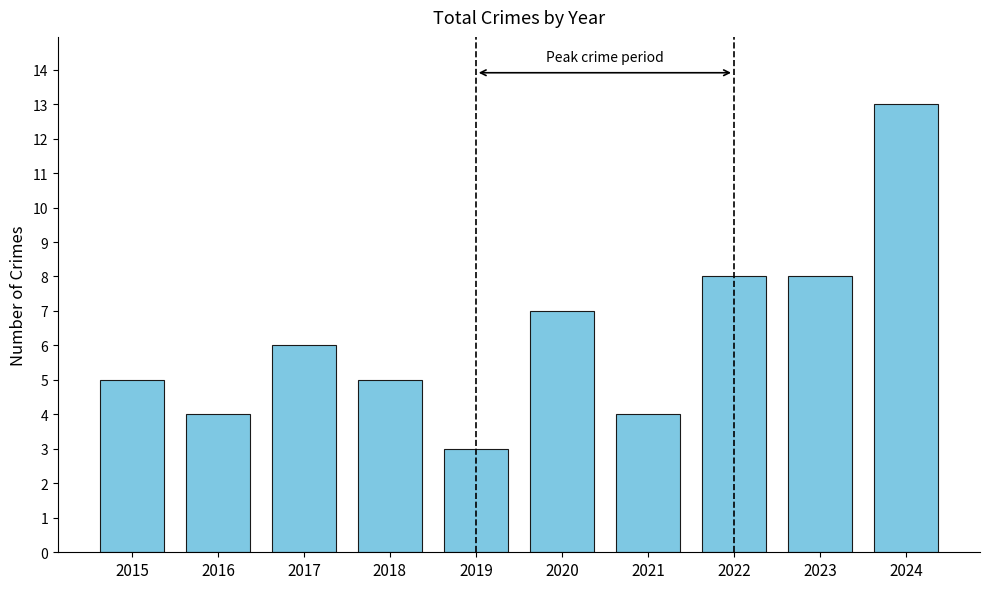

Approximately how many times larger is the value at 2018 compared to 2017?

0.8